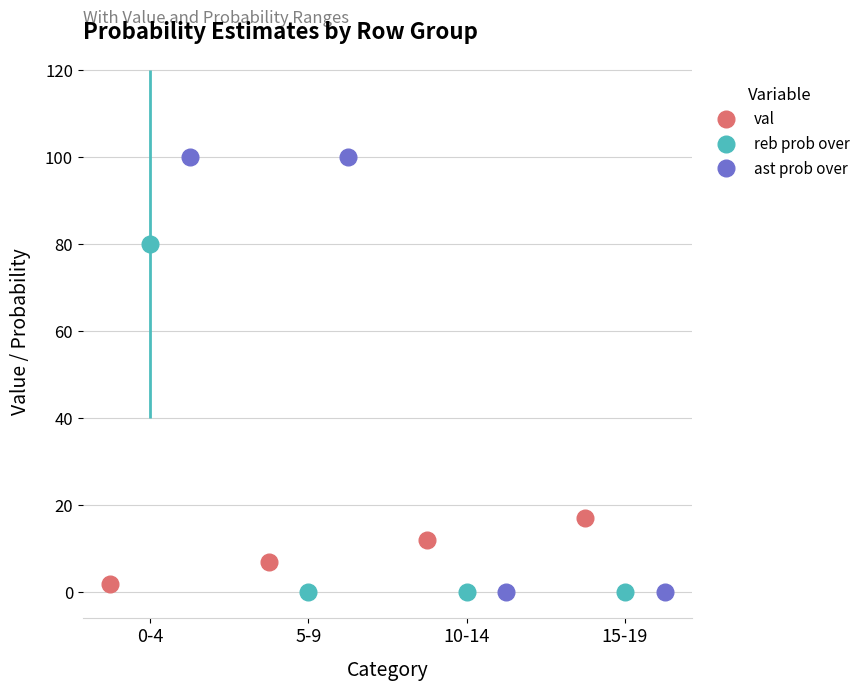

How many val values are between 7 and 17?

3